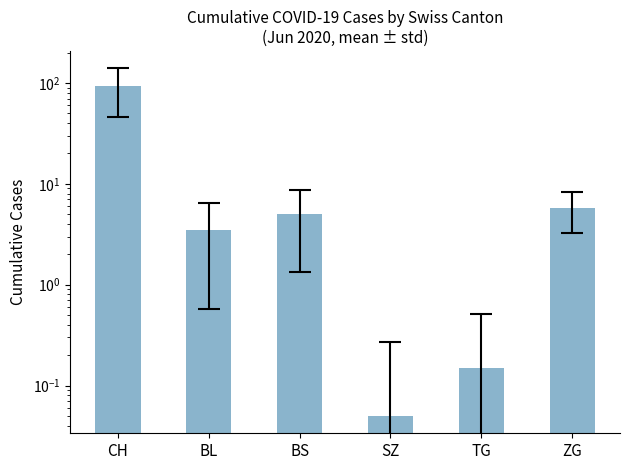

At which label is the value closest to 46?

ZG